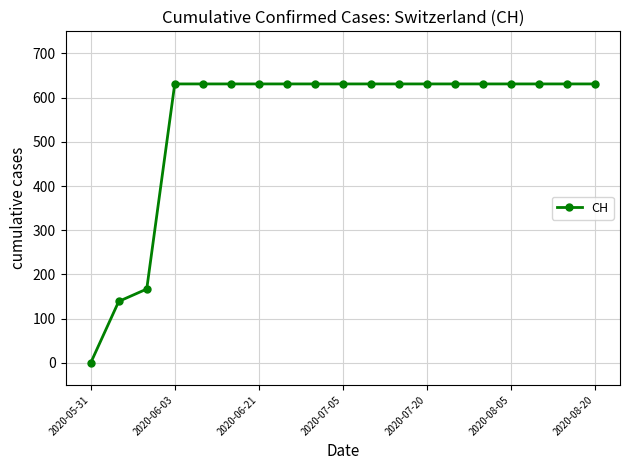

Reading left to right, list all the values displayed in this chart.

0	139	167	631	631	631	631	631	631	631	631	631	631	631	631	631	631	631	631